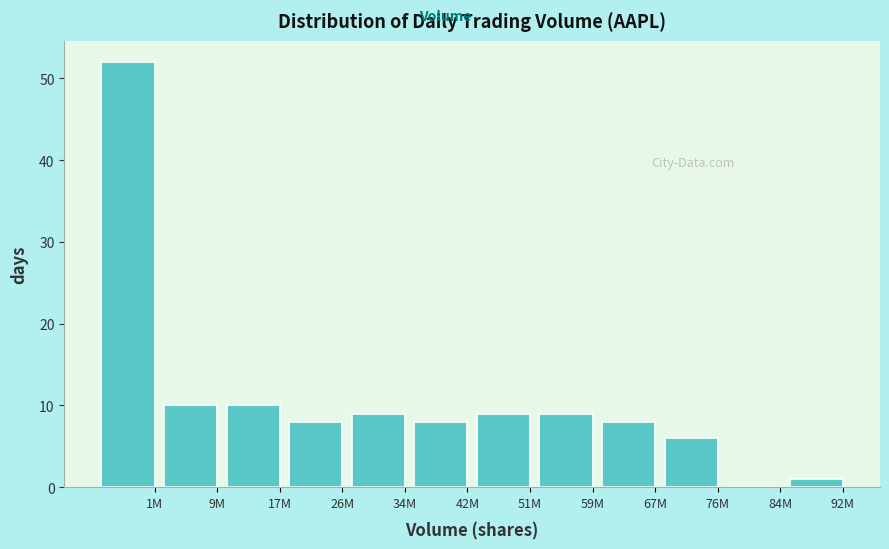

Reading left to right, extract all data points from this chart.

1M=52	9M=10	17M=10	26M=8	34M=9	42M=8	51M=9	59M=9	67M=8	76M=6	84M=0	92M=1